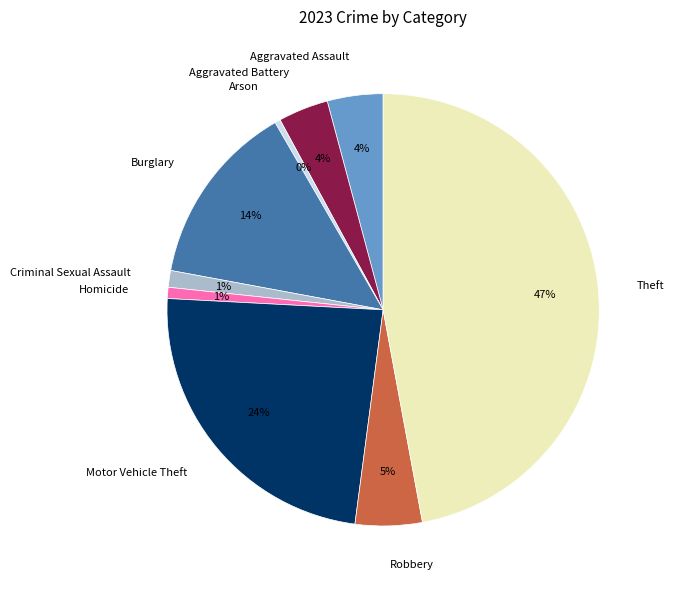

How many segments does this pie chart have?

9